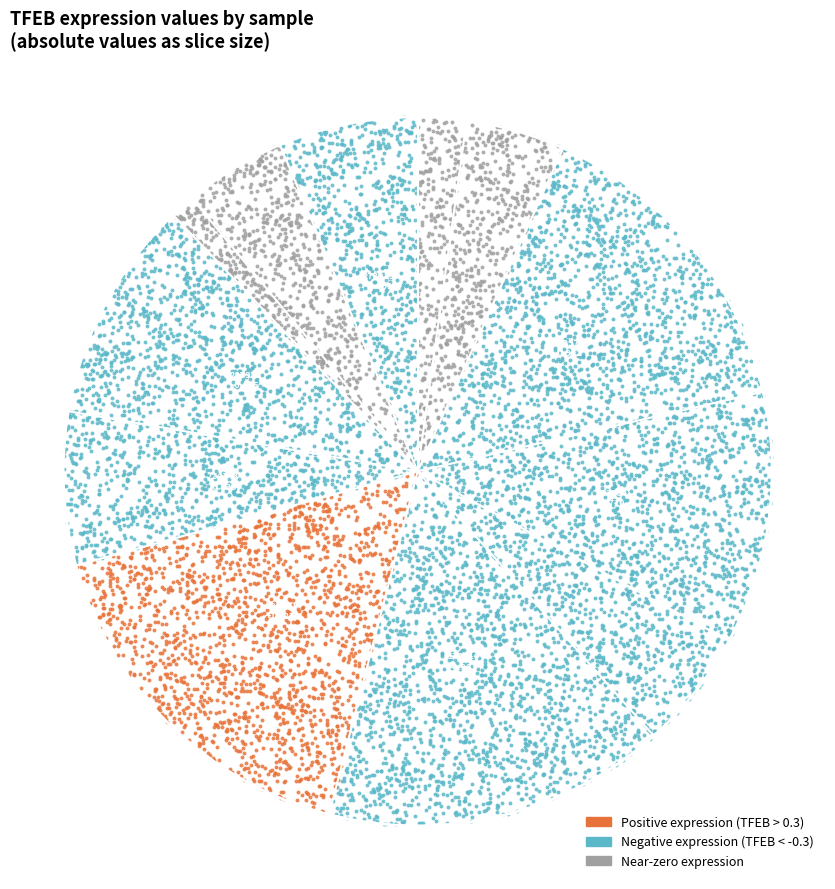

What is the change in value from 100232 to 237983?

-0.8